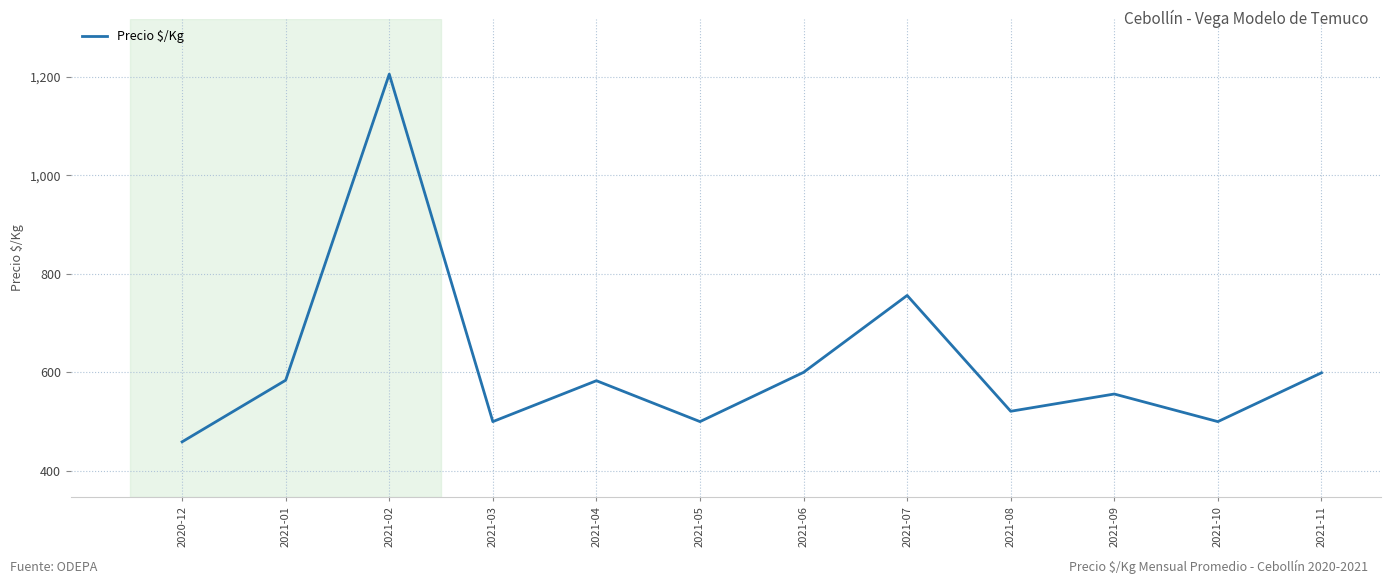

Approximately how many times larger is the value at 2021-08 compared to 2021-04?

0.9